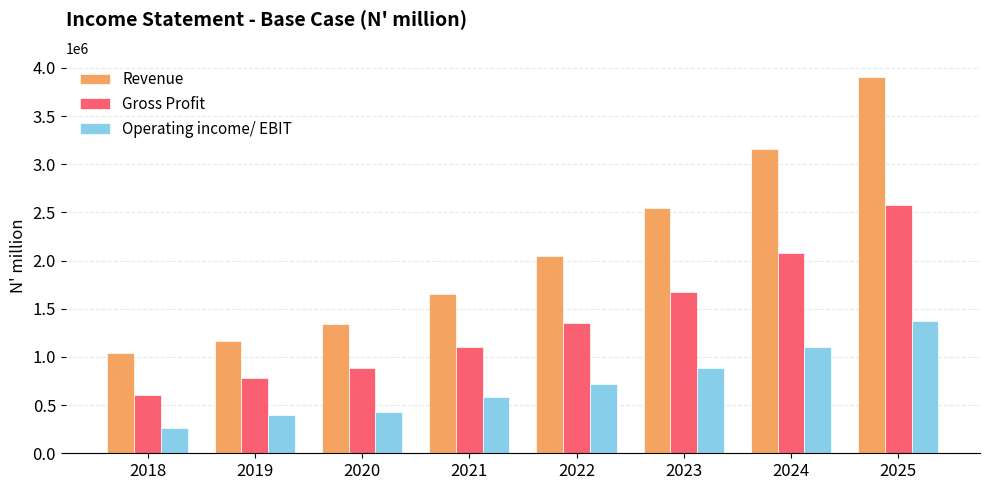

Reading left to right, extract all data points from this chart.

Revenue: 1041342.9	1169831.0	1346494.0	1654299.0	2051330.8	2543650.1	3154126.2	3911116.5
Gross Profit: 607676.5	783161.0	881328.0	1099835.0	1353878.3	1678809.1	2081723.3	2581336.9
Operating income/ EBIT: 266113.8	393225.0	426713.0	584747.0	717965.8	890277.5	1103944.2	1368890.8